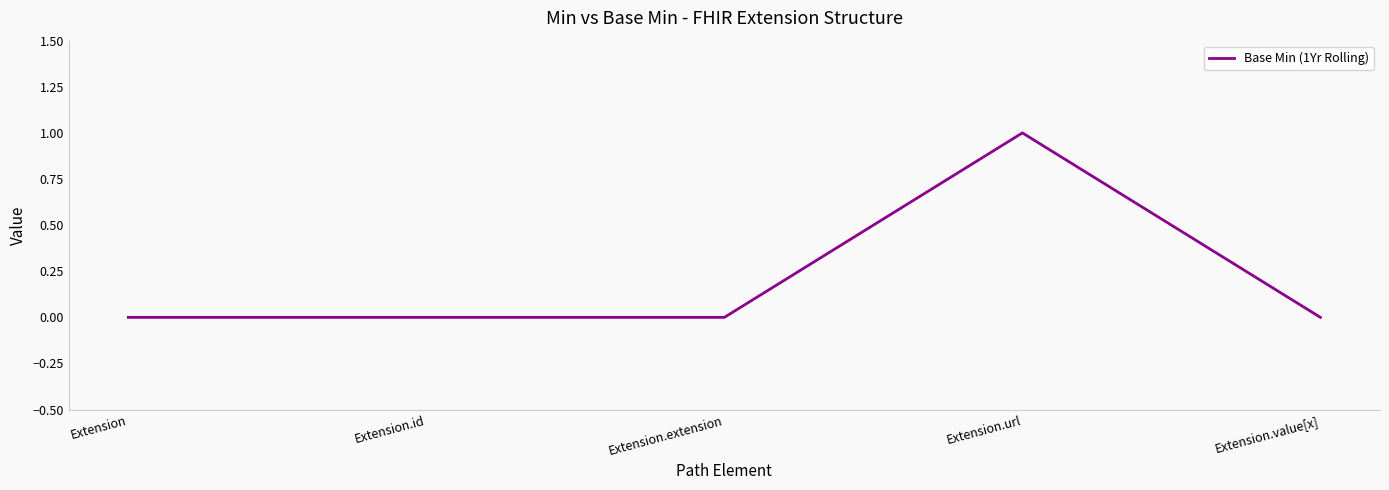

True or false: there are more than 0 points higher than both neighbors.

True